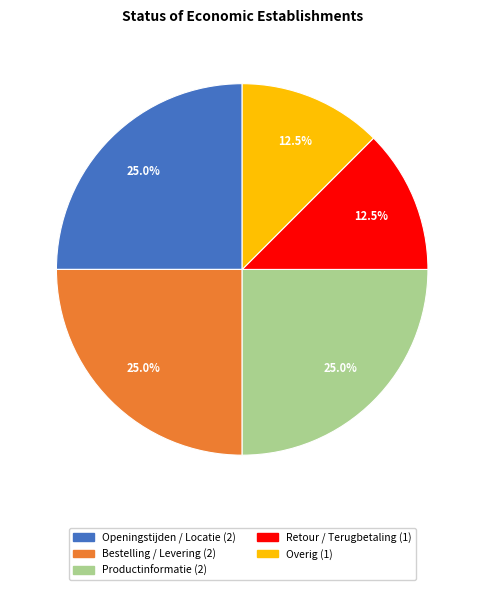

Combined, do Bestelling / Levering and Retour / Terugbetaling account for over 50%?

No